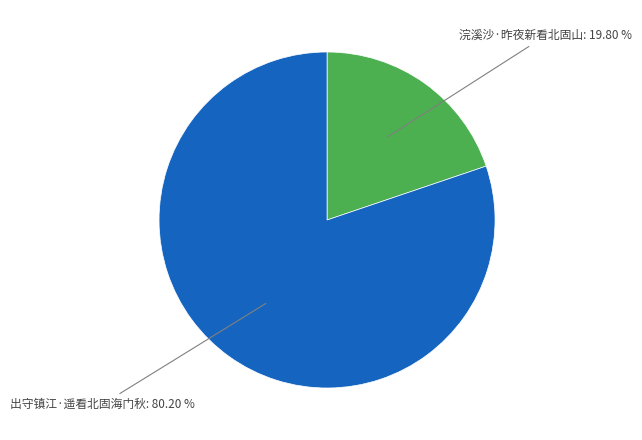

How many segments does this pie chart have?

2